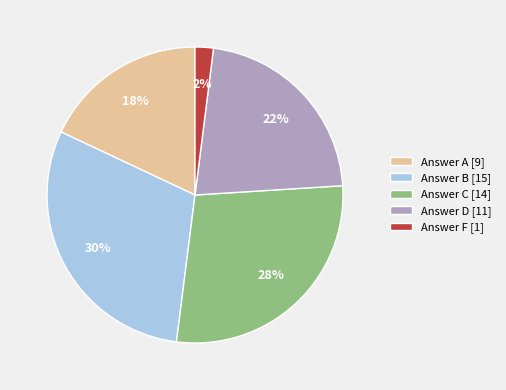

Do Answer A [9] and Answer D [11] together represent more than half of the pie?

No